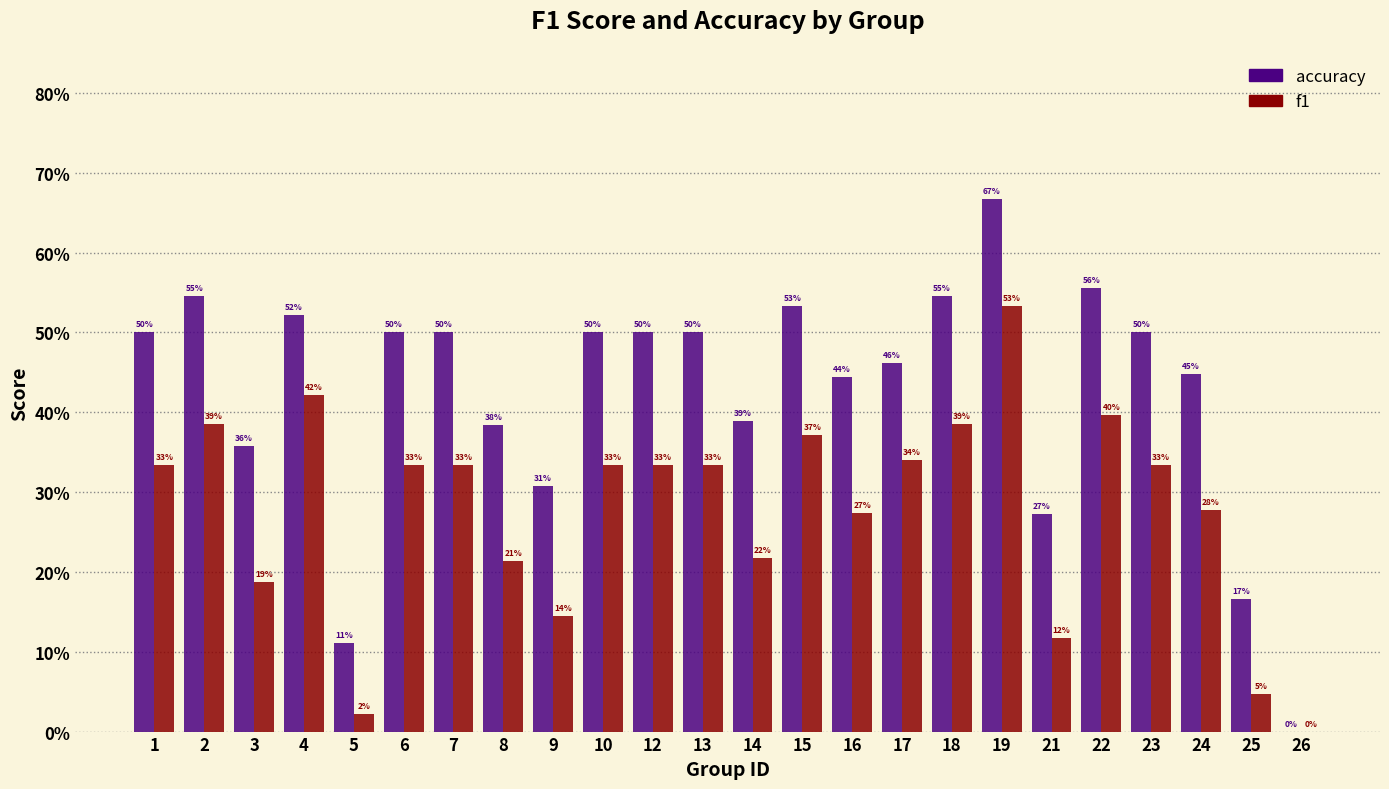

What are all the series names shown in the legend?

accuracy, f1